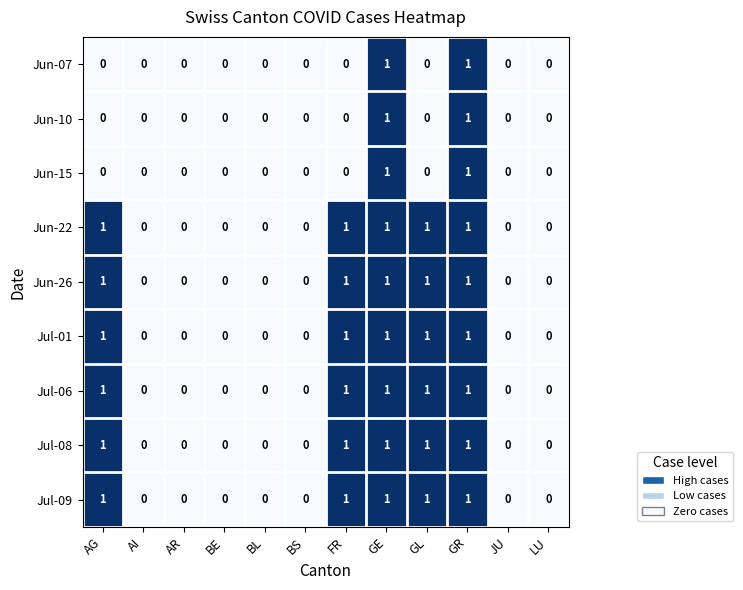

How many Jul-06 values are between 0 and 1?

12